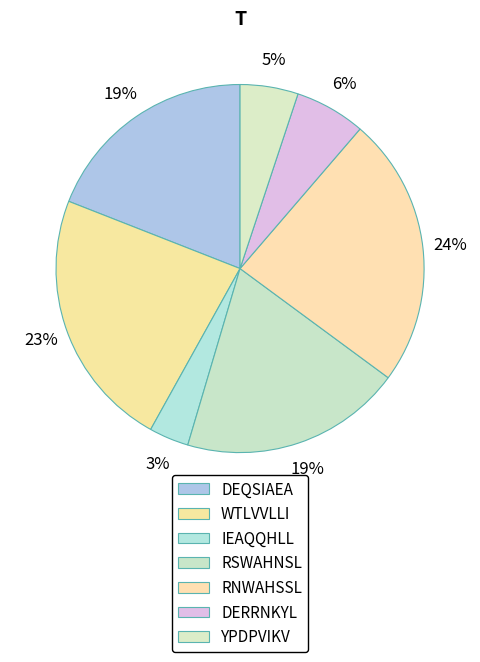

Is it true that DERRNKYL is 13% of the pie?

False